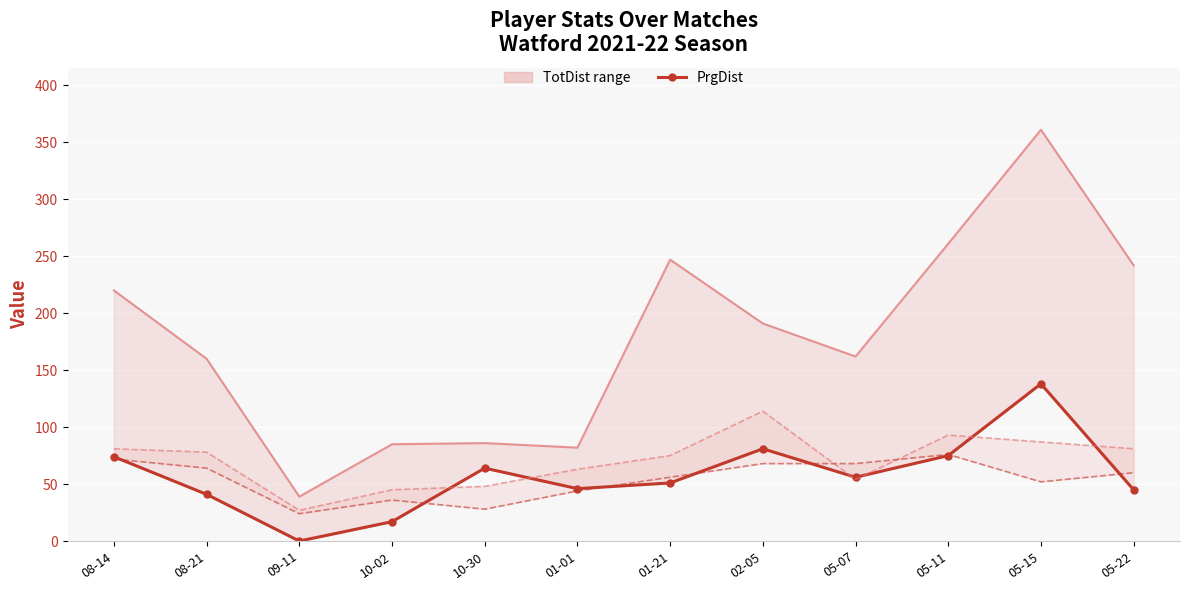

Where is TotDist nearest to the value 200?

02-05